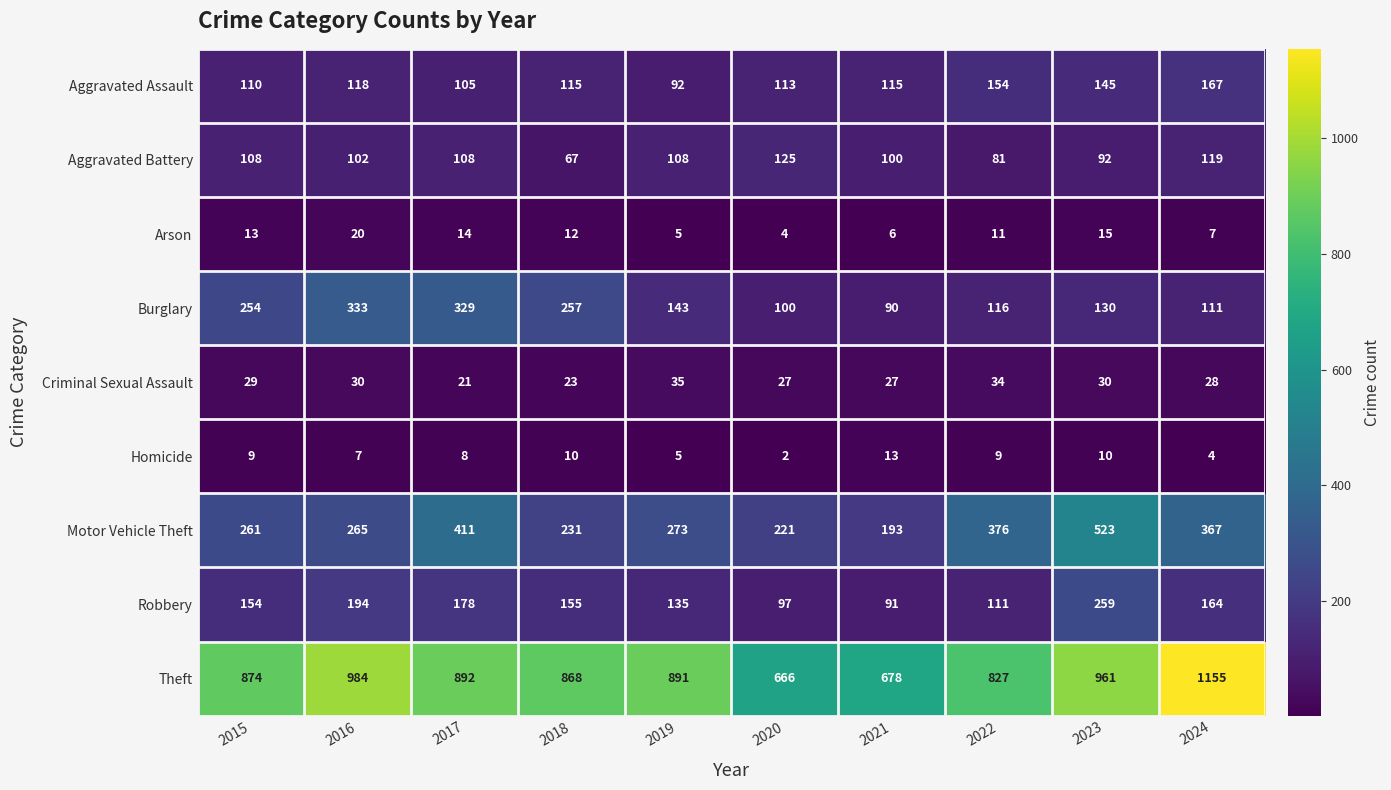

At which category does the chart reach its peak across all series?

2024